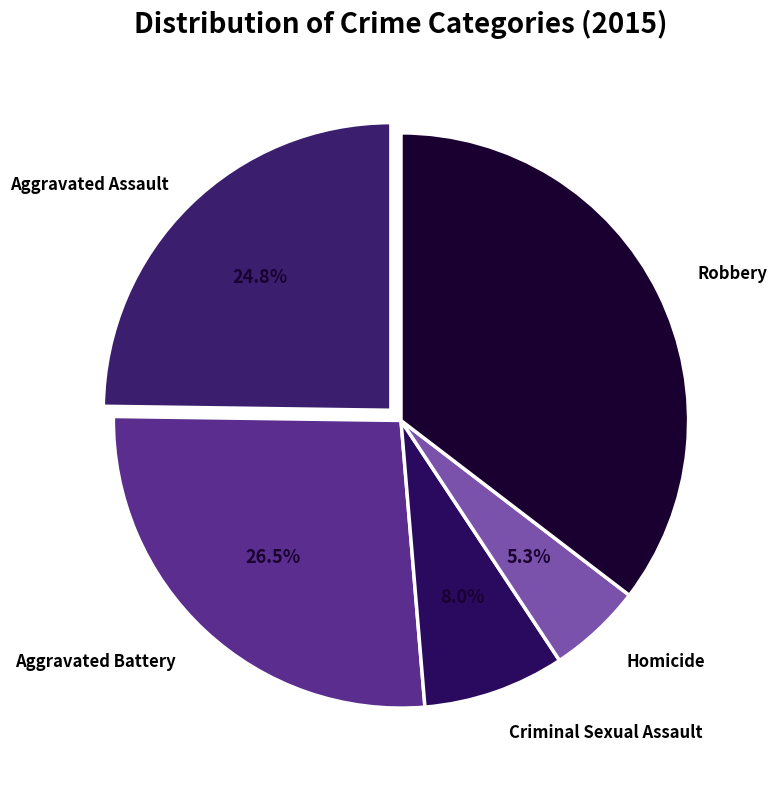

Is there a majority slice in this chart?

No